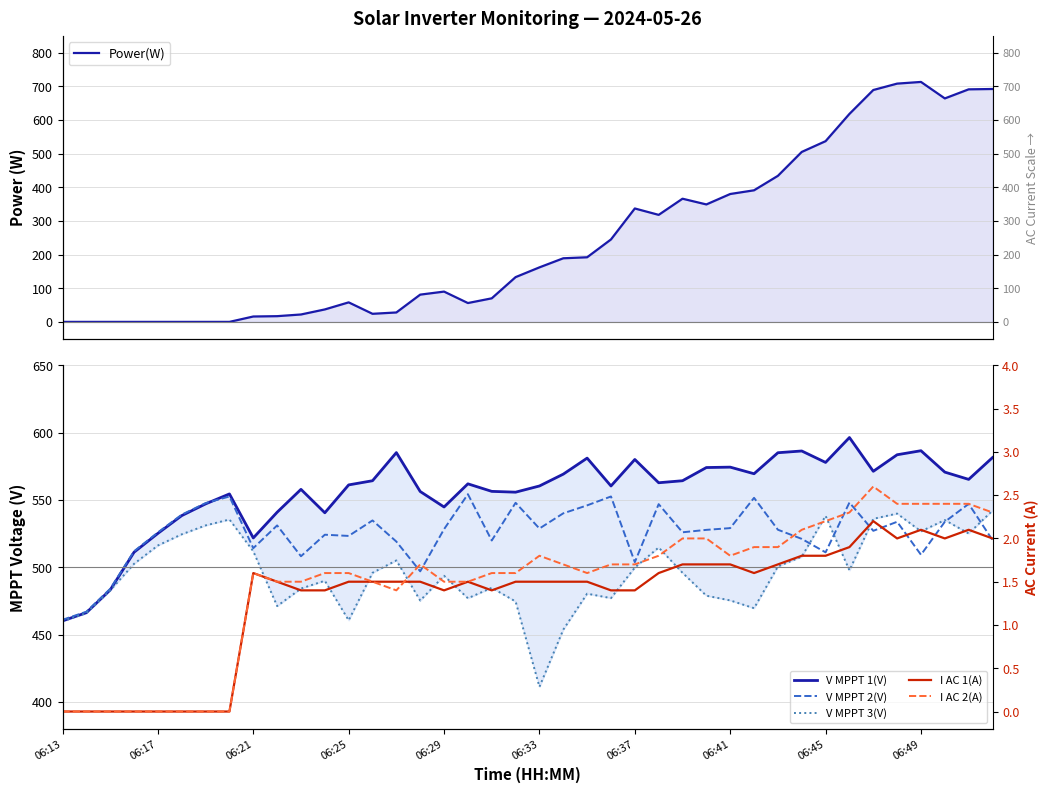

Rank the series at 06:33 from lowest to highest value.

I AC 1(A), I AC 2(A), Power(W), V MPPT 3(V), V MPPT 2(V), V MPPT 1(V)